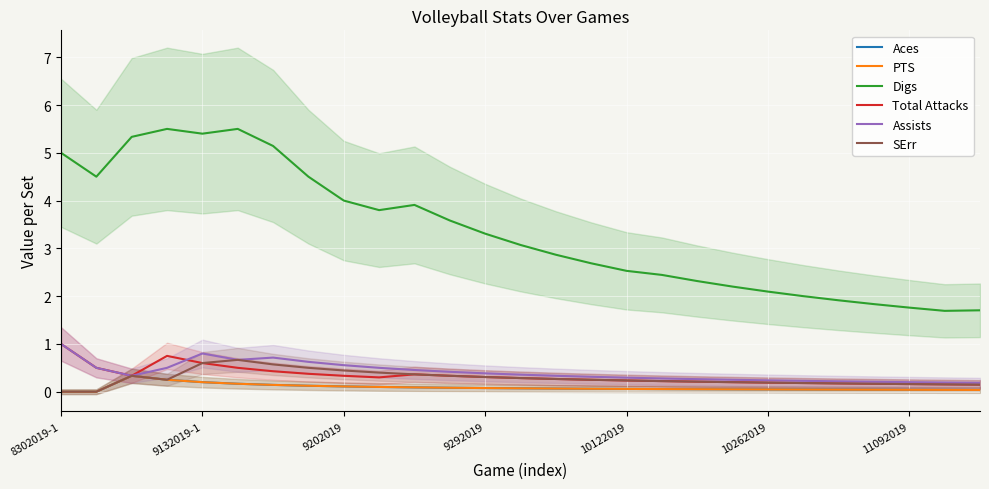

The value of Aces at 14 is 0.1. True or false?

True